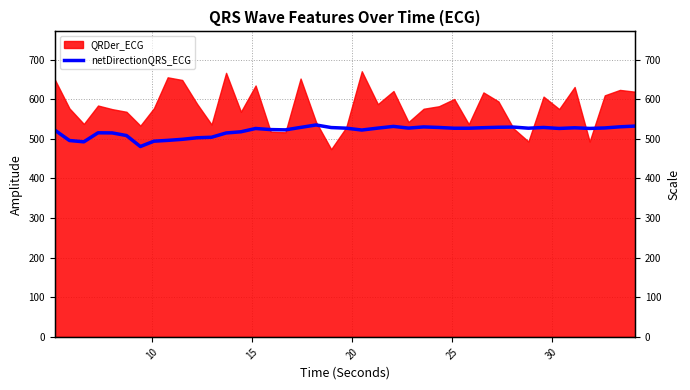

The chart shows a value of 173.2 at 14. True or false?

False